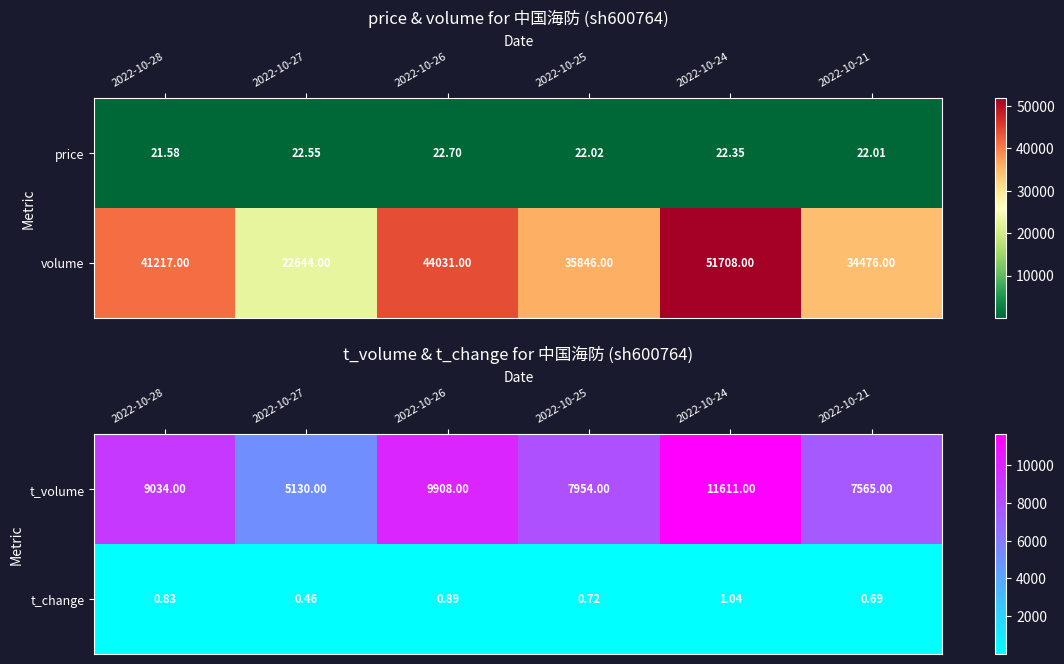

What is the spread (max minus min) of values at 2022-10-27?

5129.5